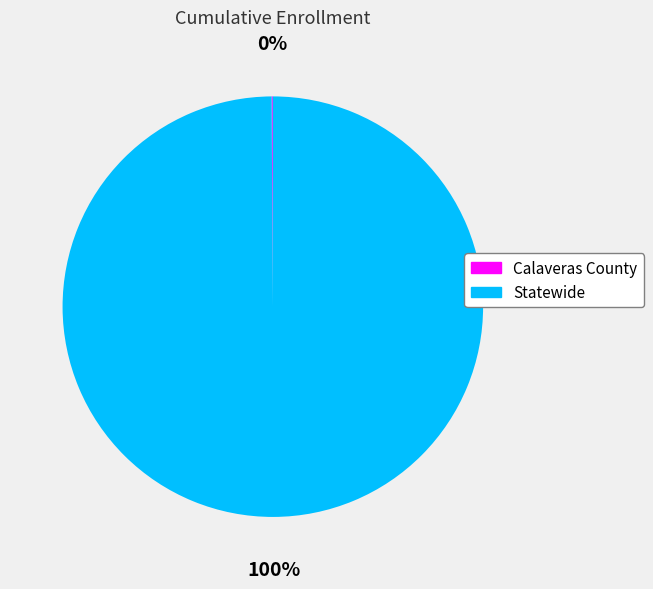

Which slice is the largest?

Statewide